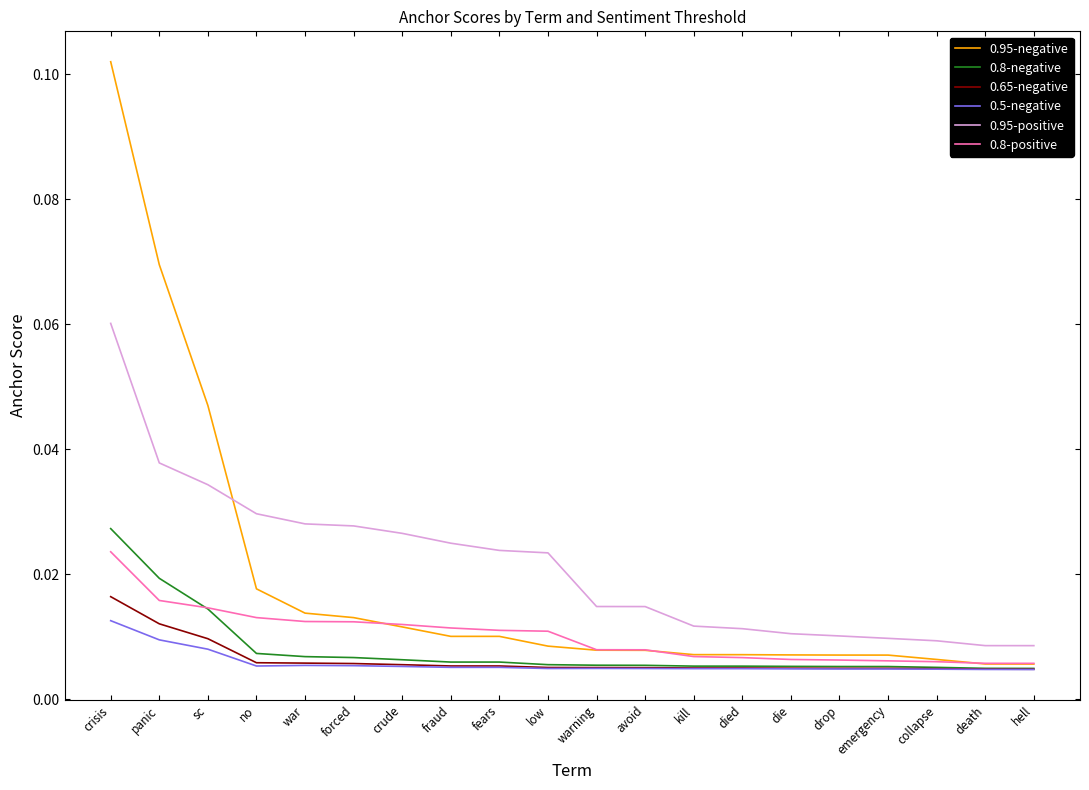

Which series has the largest range (max minus min)?

0.95-negative